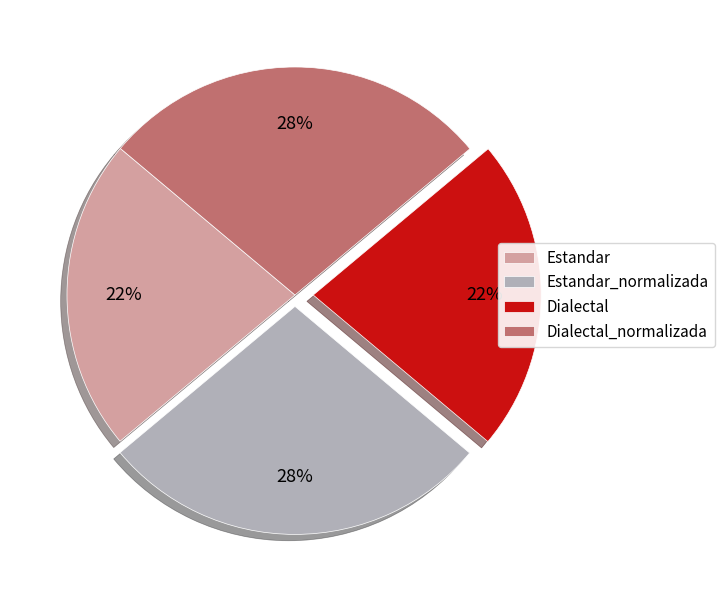

To the nearest percent, what is the difference between the largest and smallest slice percentages?

6%